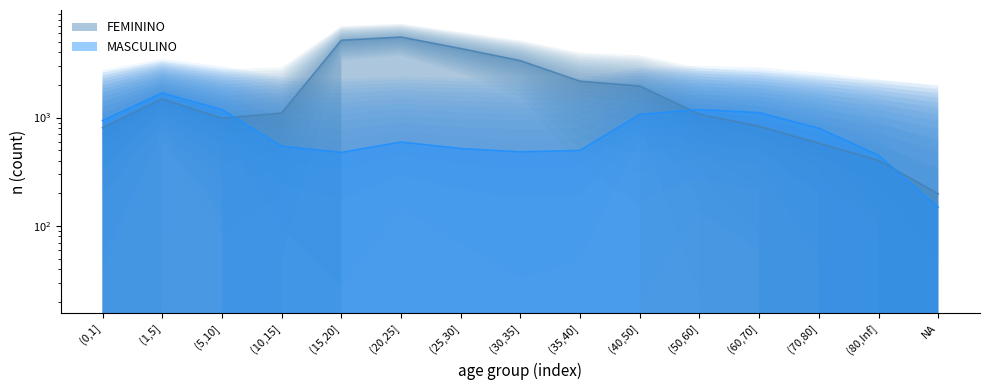

Between which two adjacent categories do MASCULINO and FEMININO first intersect?

(5,10] and (10,15]